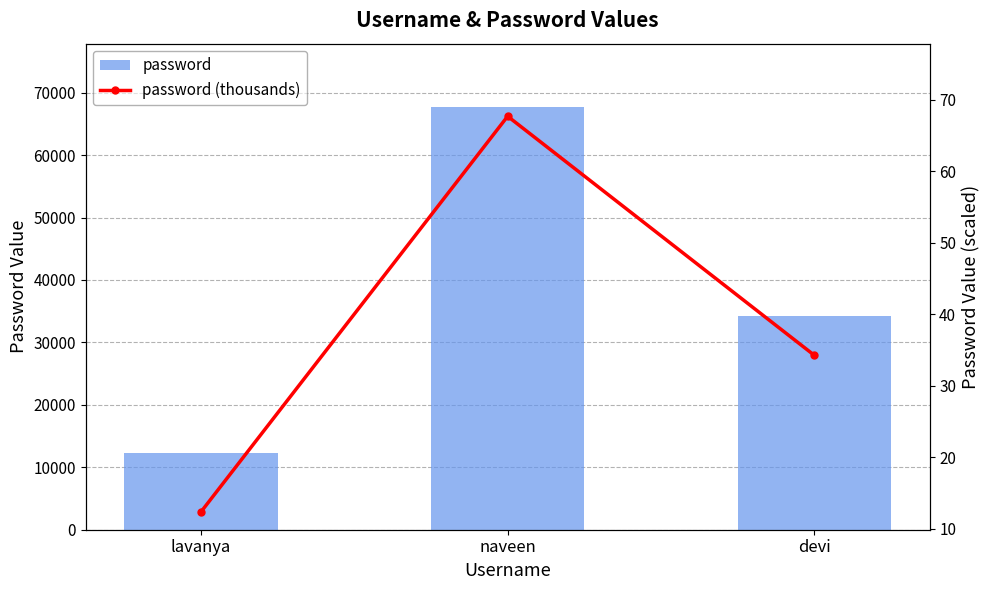

Is it true that password equals 67689.0 at naveen?

True